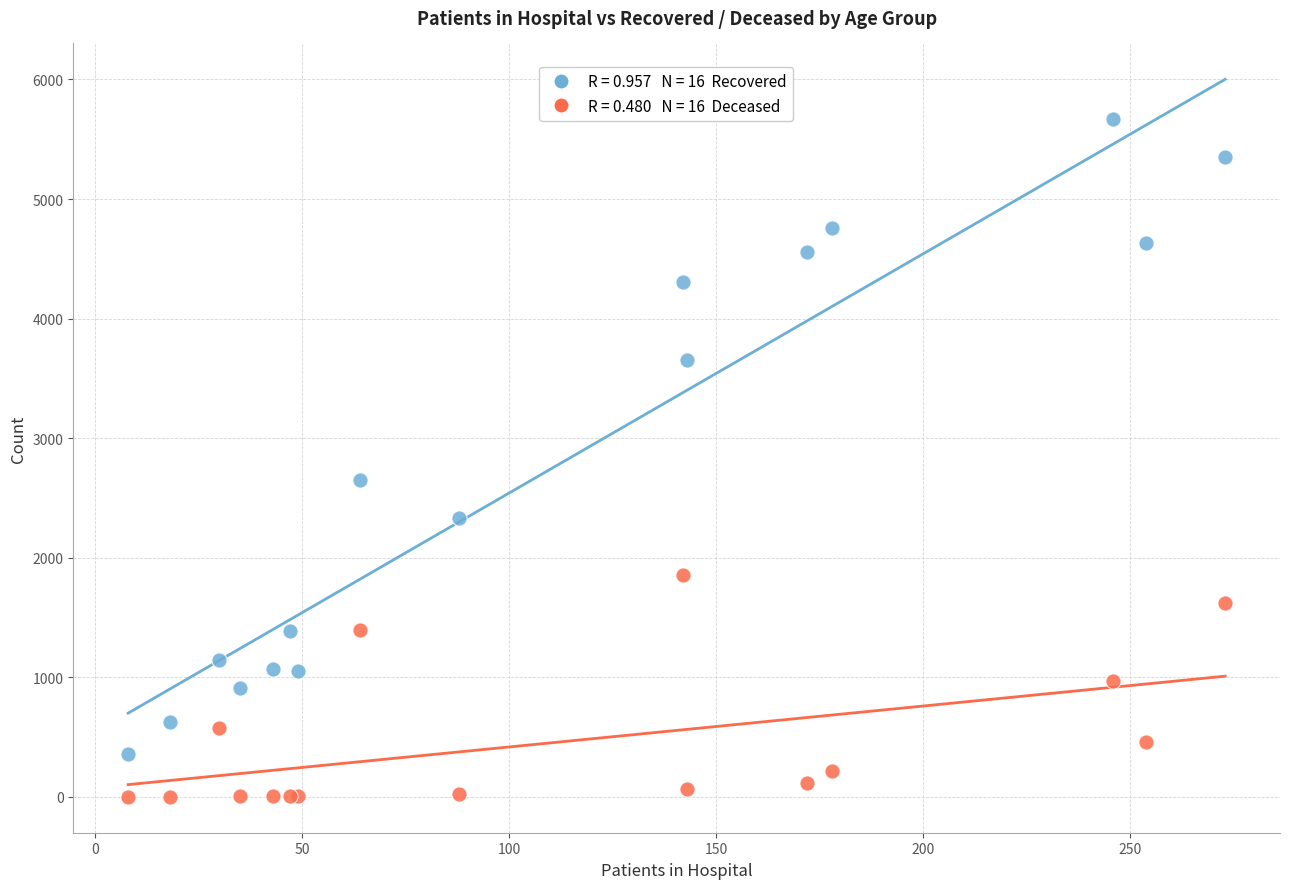

Across all series, what Y value is closest to 2834?

2647